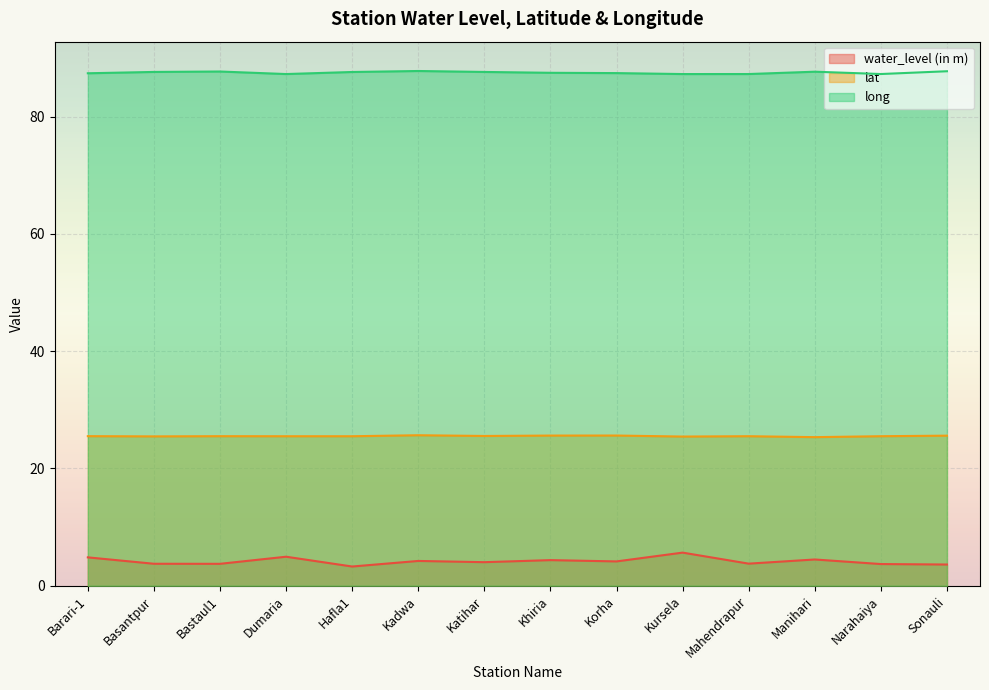

Which series changed the most between Basantpur and Hafla1?

water_level (in m)